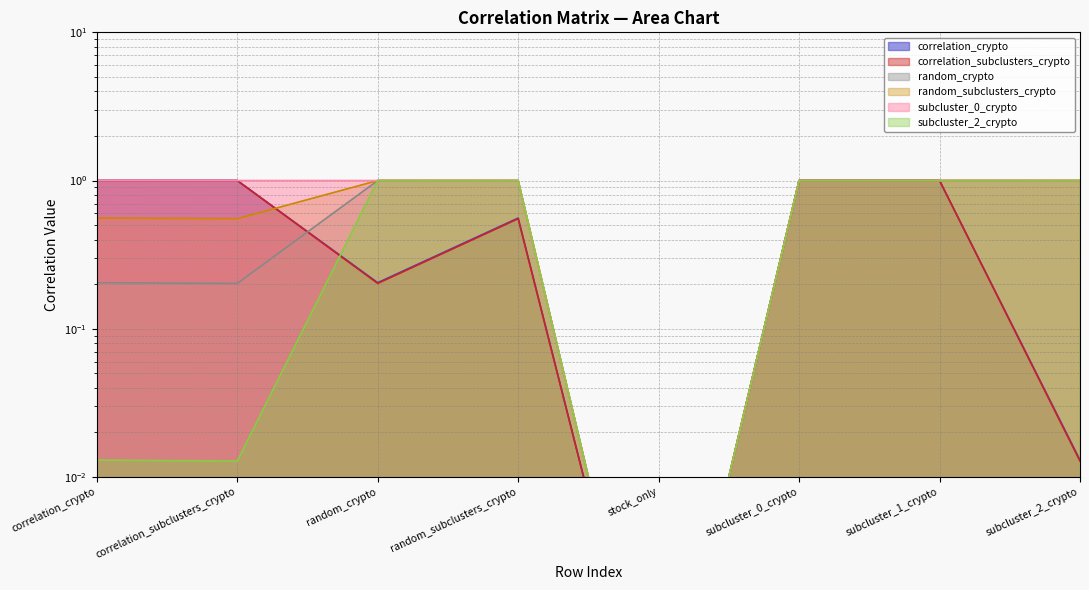

Rank the series by their maximum value, from highest to lowest.

correlation_crypto, correlation_subclusters_crypto, random_crypto, random_subclusters_crypto, subcluster_0_crypto, subcluster_2_crypto